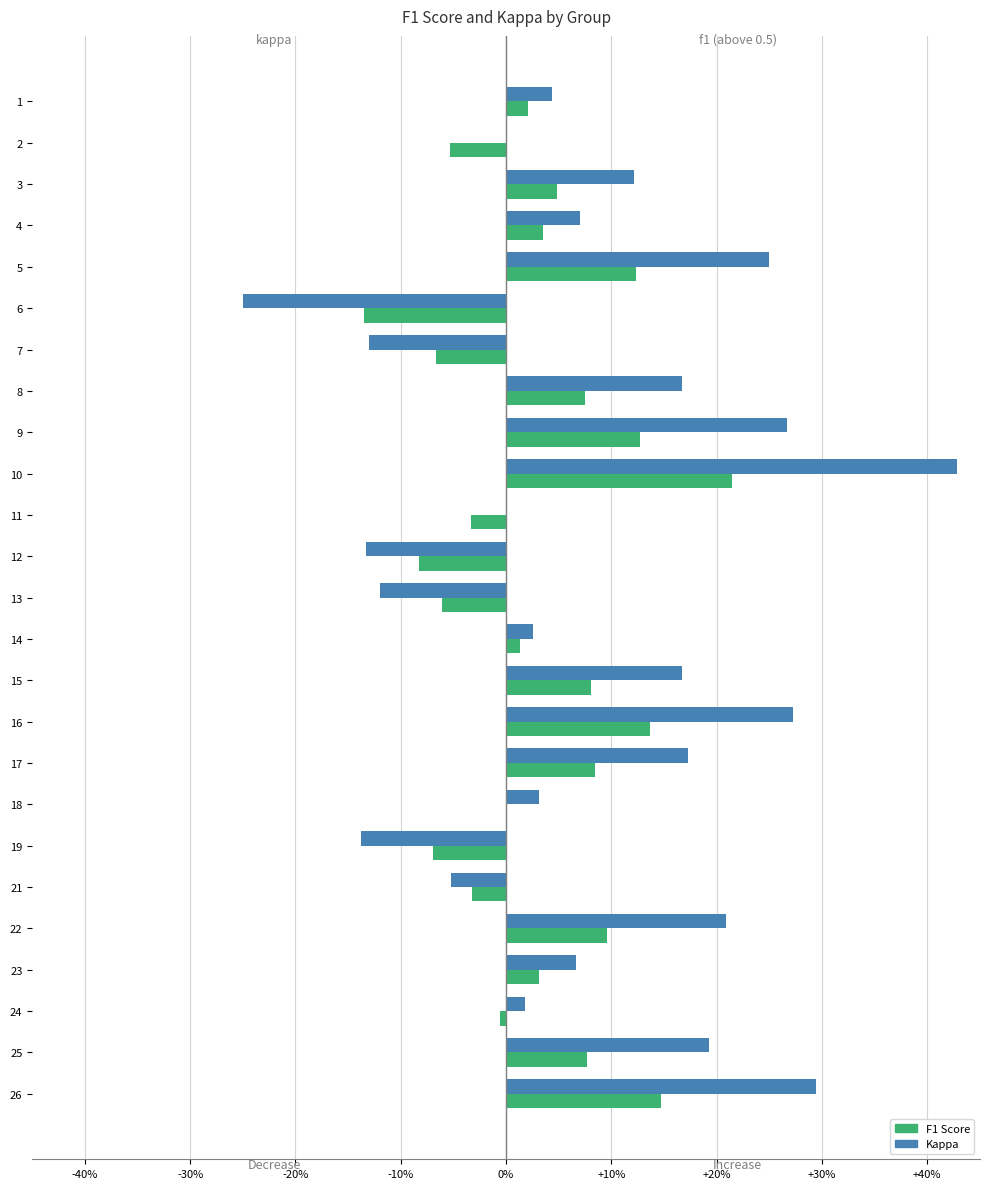

How many bars are there in total?

50